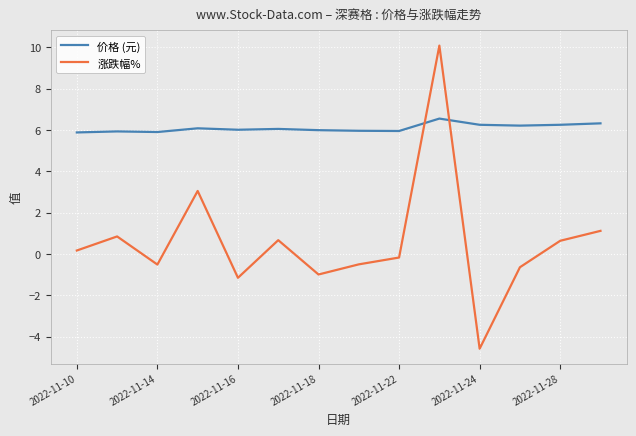

What is the value of the 涨跌幅% point at the 8th from the left?

-0.5